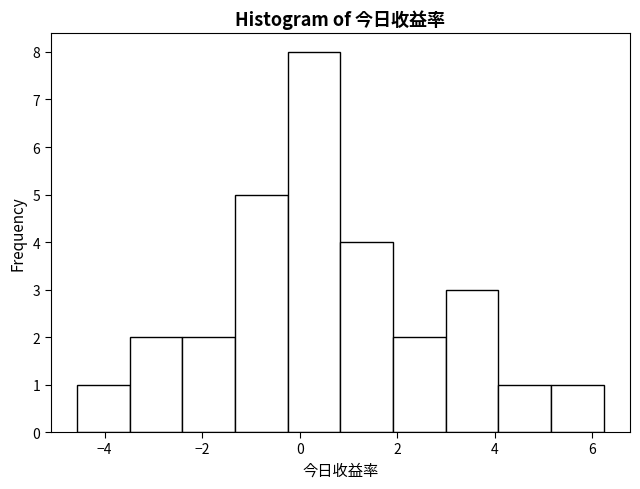

Over which range of the x-axis is the bar tallest?

-0.2 to 0.8